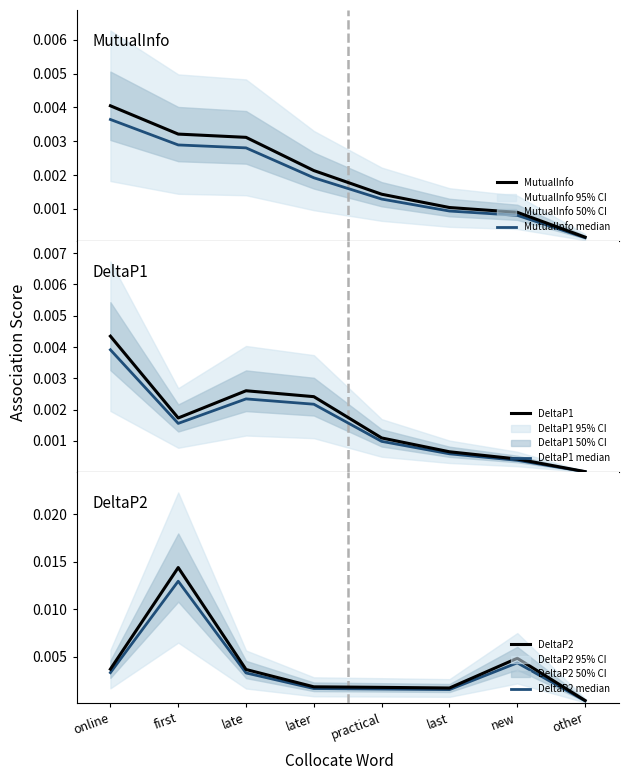

Which category has the highest value in the DeltaP2 series?

first